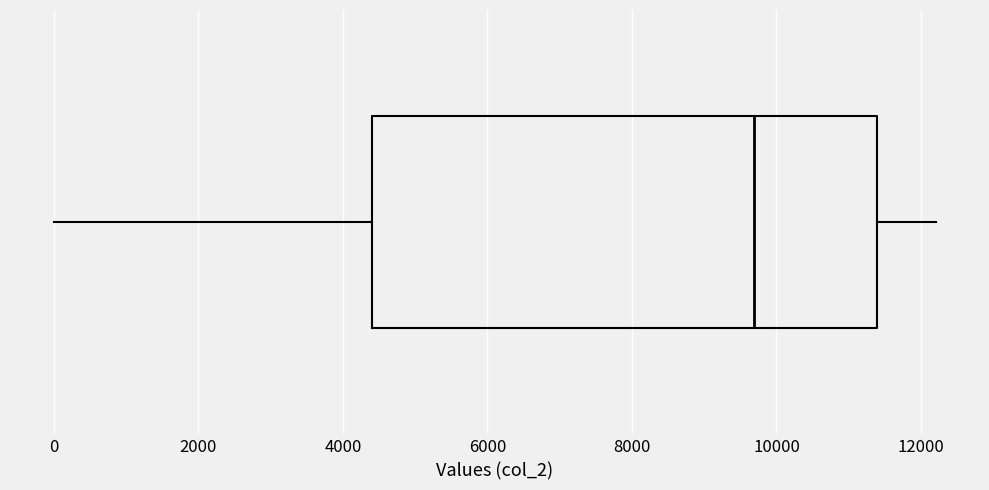

Transcribe this box plot: give where the median line is, the range the box spans, and where the two whiskers end, as read against the x-axis. The values are not printed on the chart, so give them approximately, as read against the axis.

median 9600, box 4400 to 11400, whiskers 0 to 12200